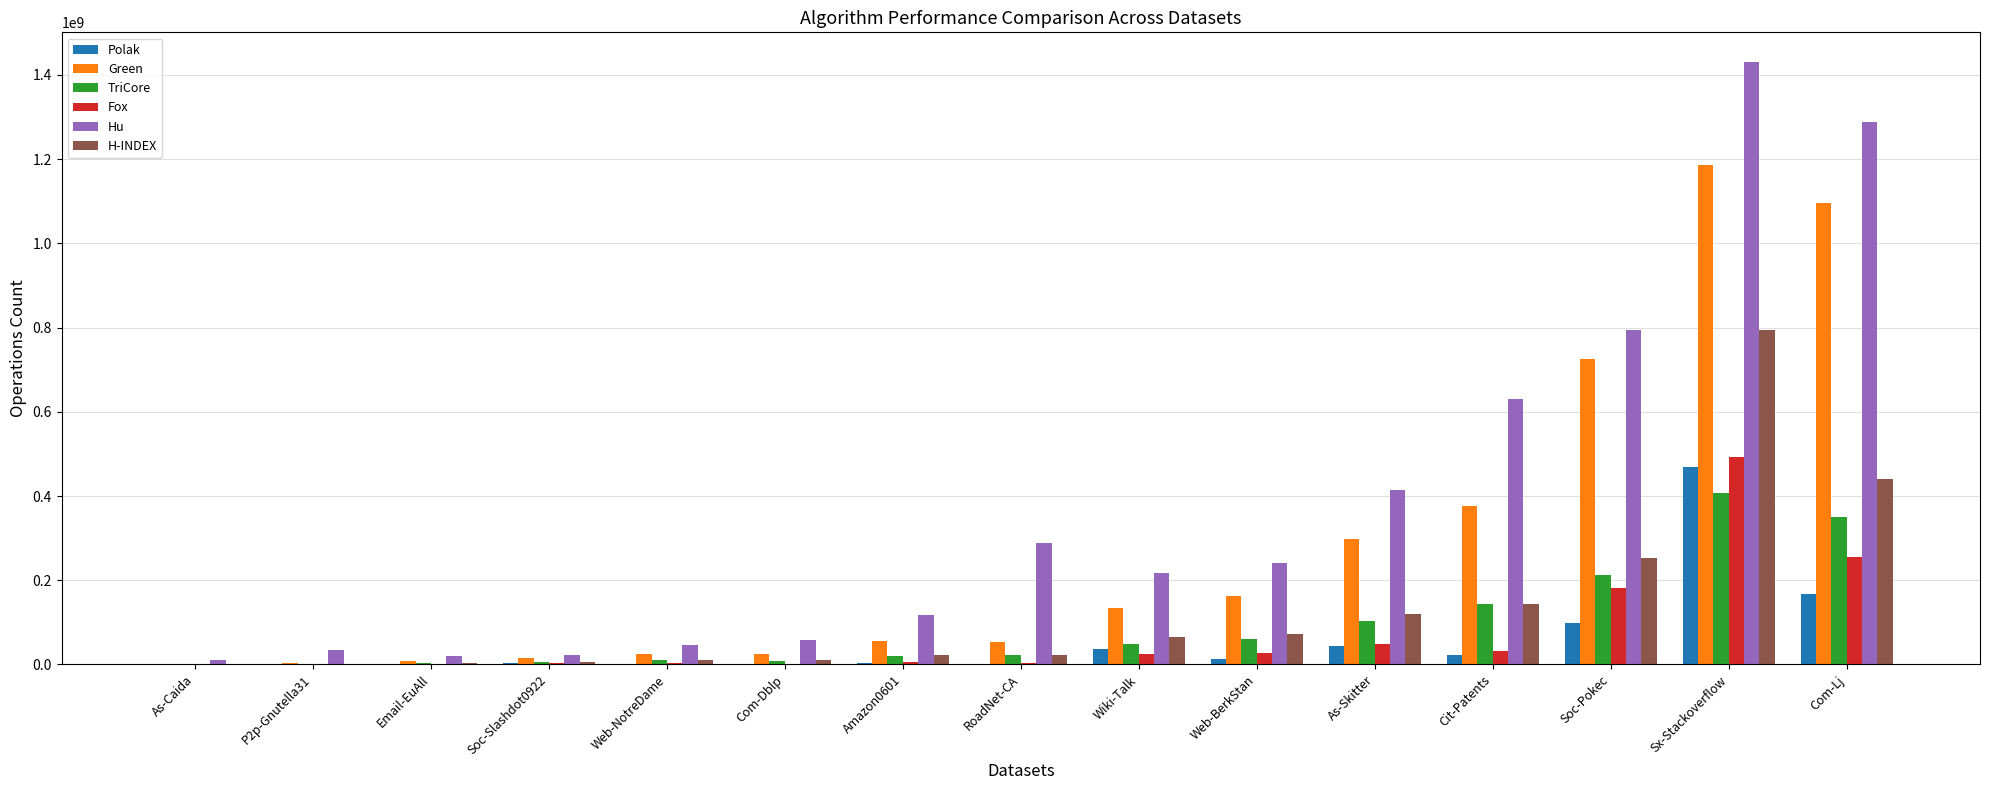

What are all the series names shown in the legend?

Polak, Green, TriCore, Fox, Hu, H-INDEX